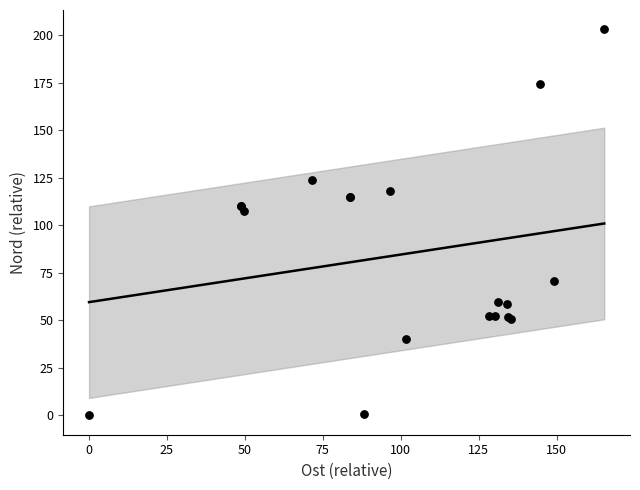

What Y value in the scatter plot is closest to 101?

107.3